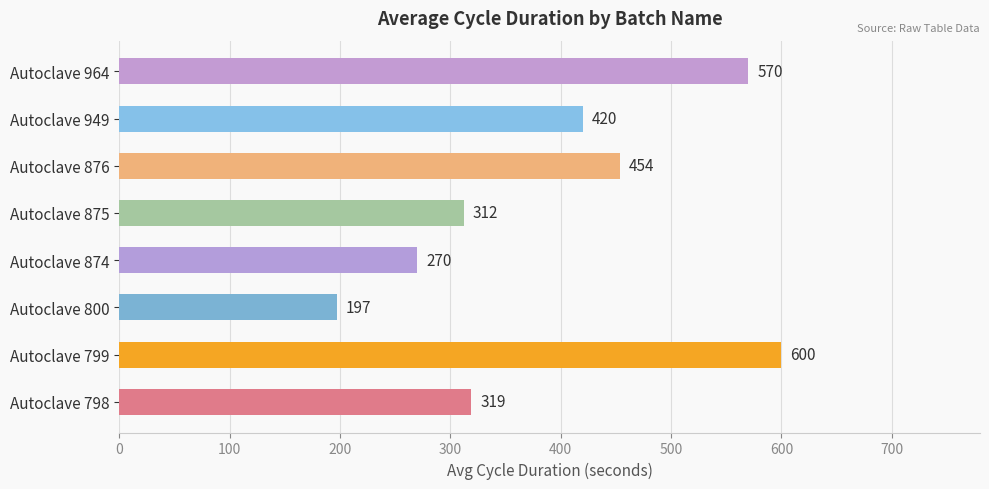

What is the greatest value displayed?

600